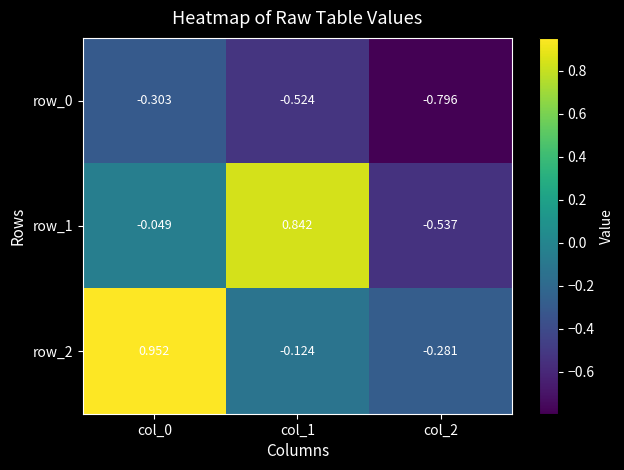

Count the number of categories in the chart.

3